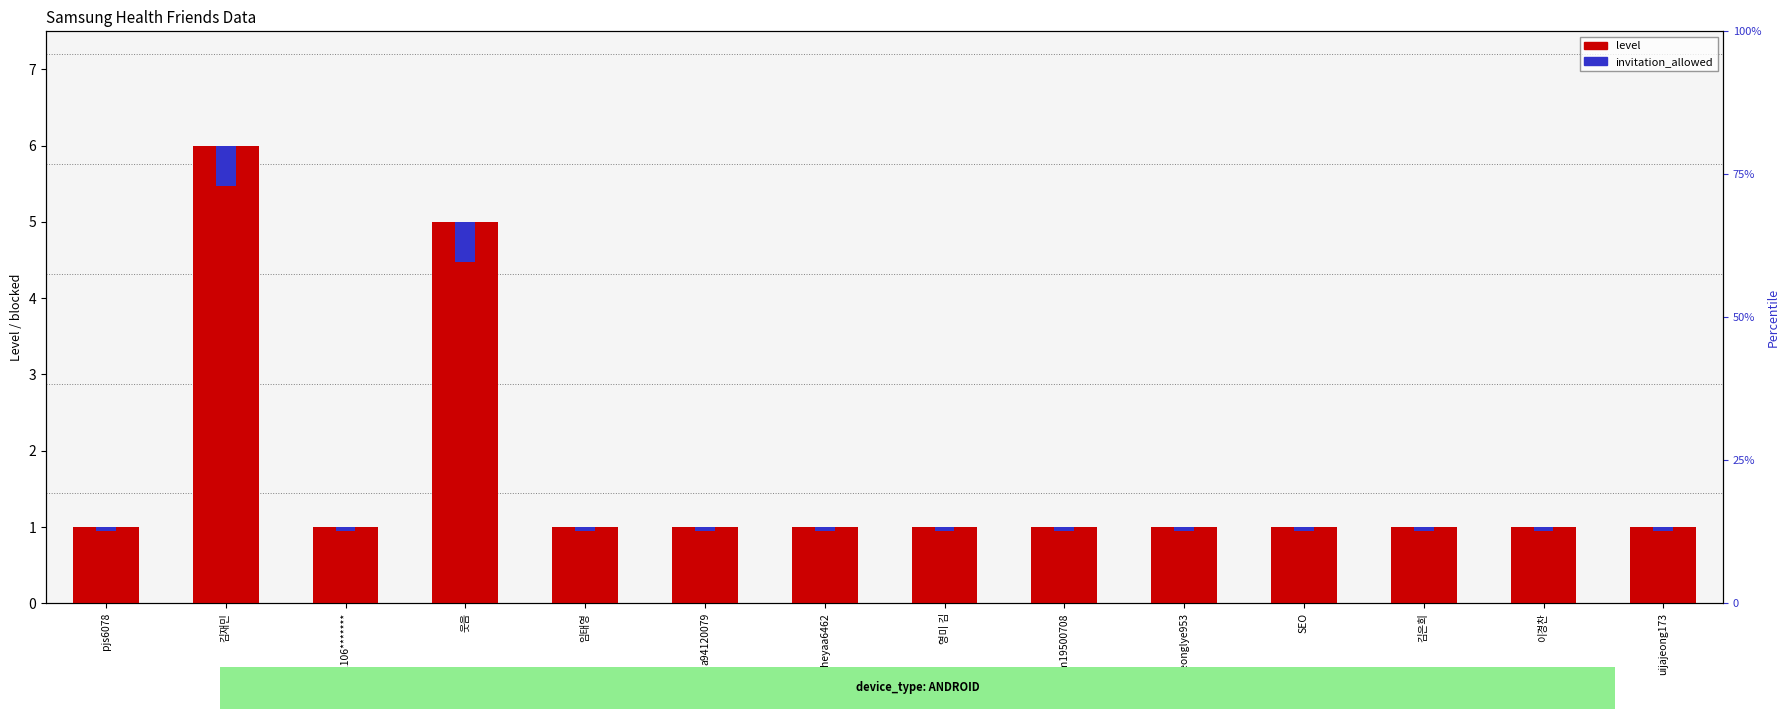

What value does the level series have at SEO?

1.0